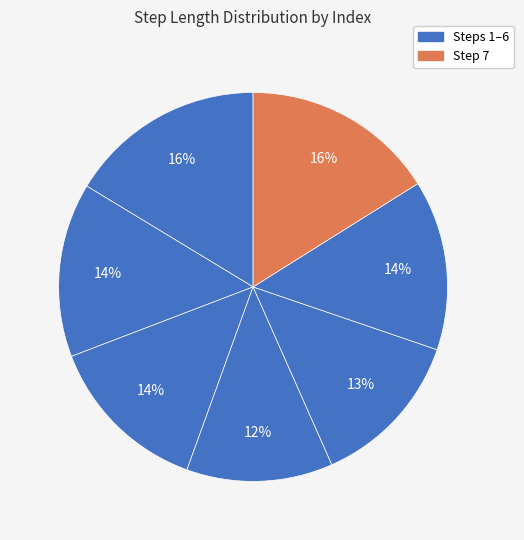

Rank the categories by value from lowest to highest.

4, 5, 3, 6, 2, 7, 1